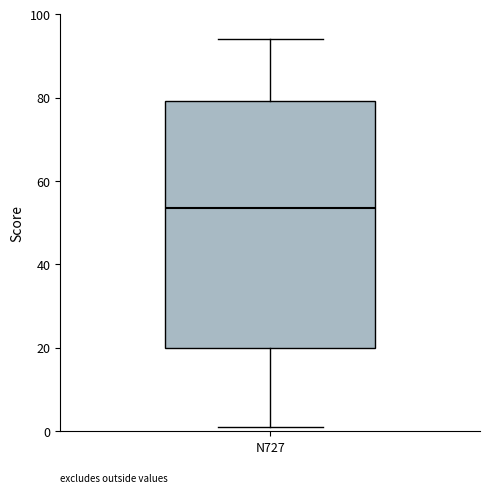

Read this box plot against the y-axis: the position of the median line, the range covered by the box, and the ends of both whiskers. The values are not printed on the chart, so give them approximately, as read against the axis.

median 54, box 20 to 80, whiskers 2 to 94